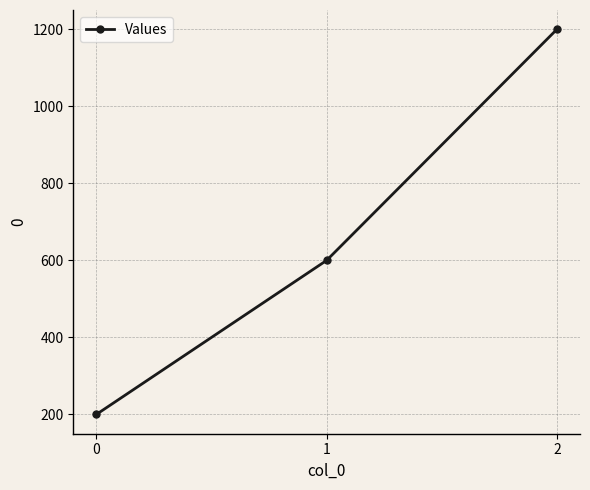

Is it true that the value at 2 is 1624?

False